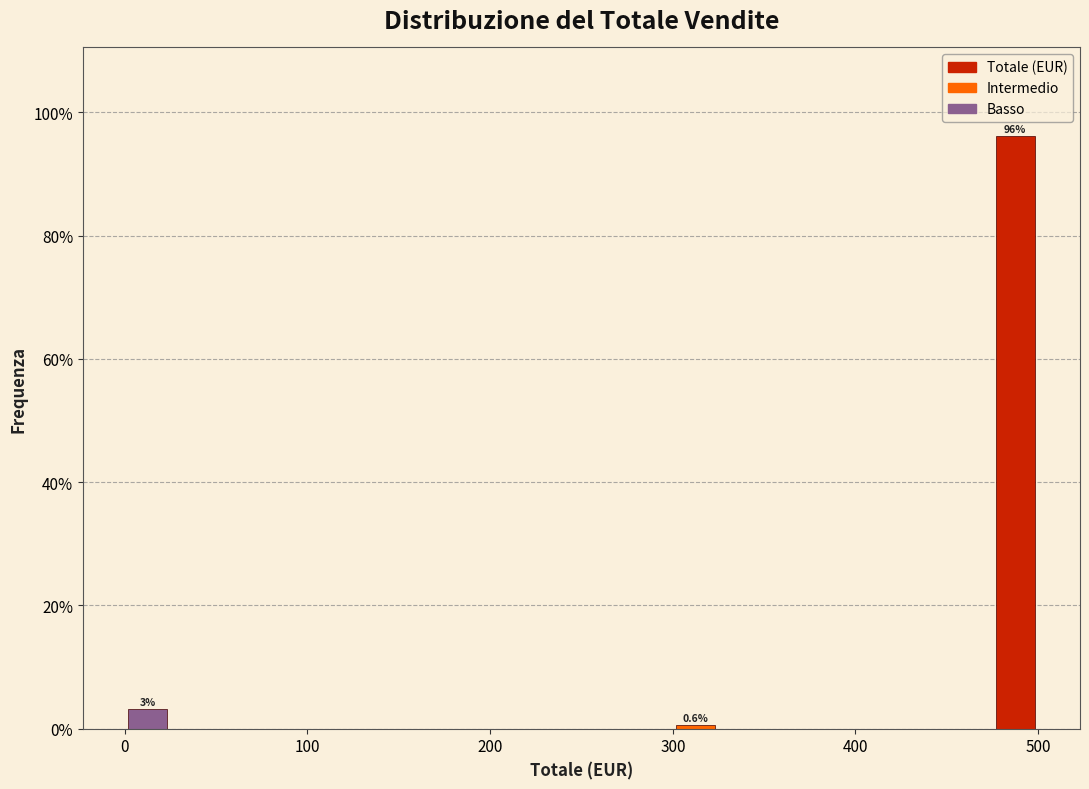

Read against the x-axis, roughly where is the centre of the tallest bar?

490